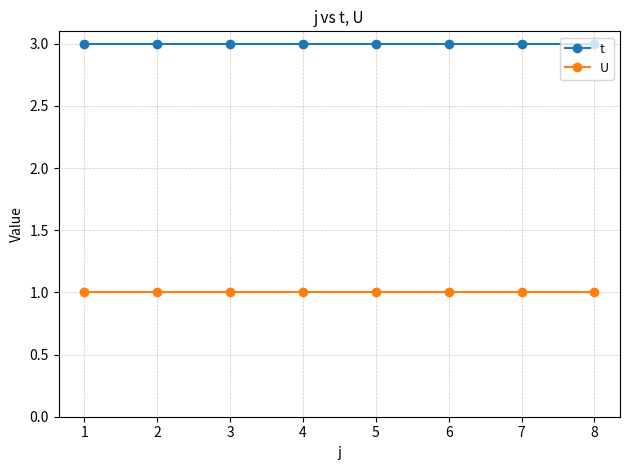

True or false: t and U intersect in this chart.

False